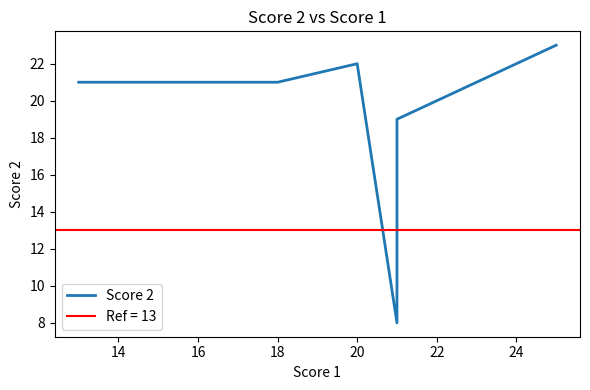

Is this an area chart (filled region under the line)?

No